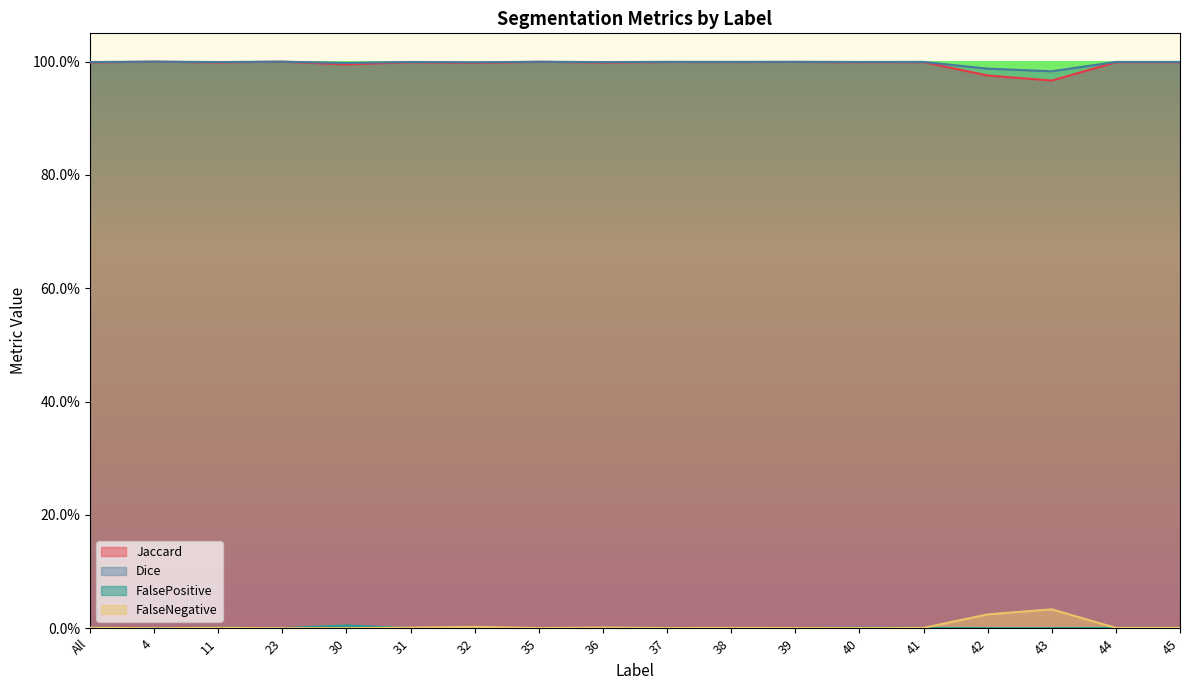

Does the chart have visible grid lines?

No